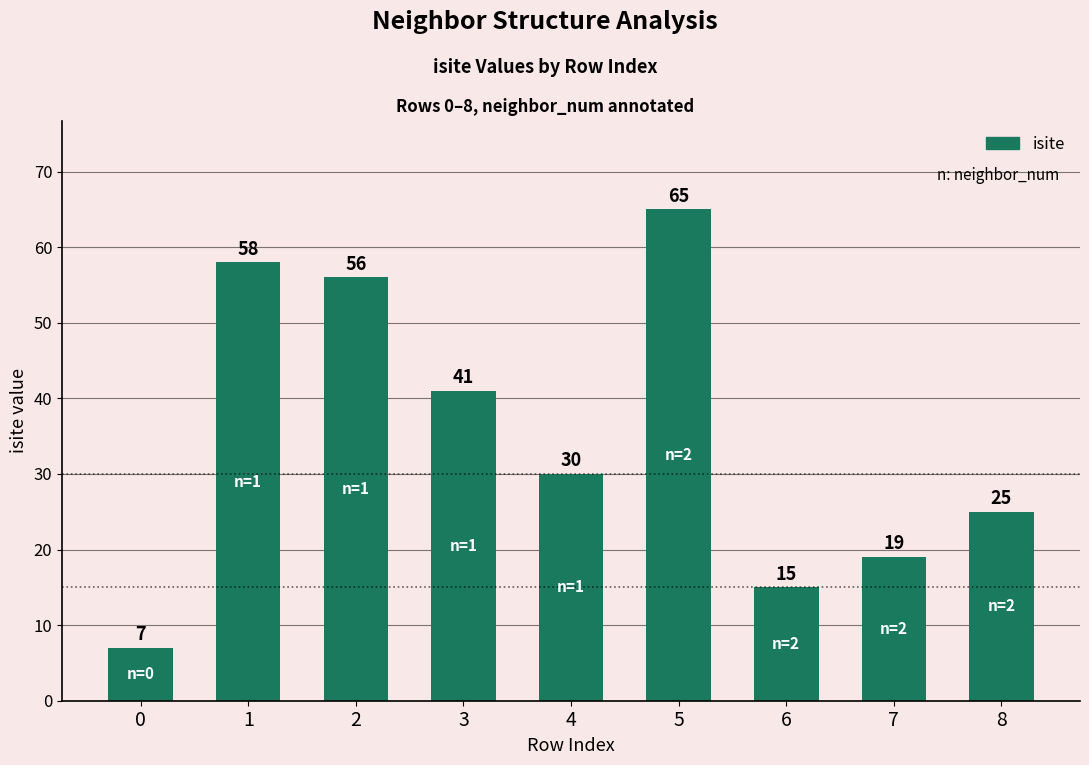

What is the change in value from 1 to 3?

-17